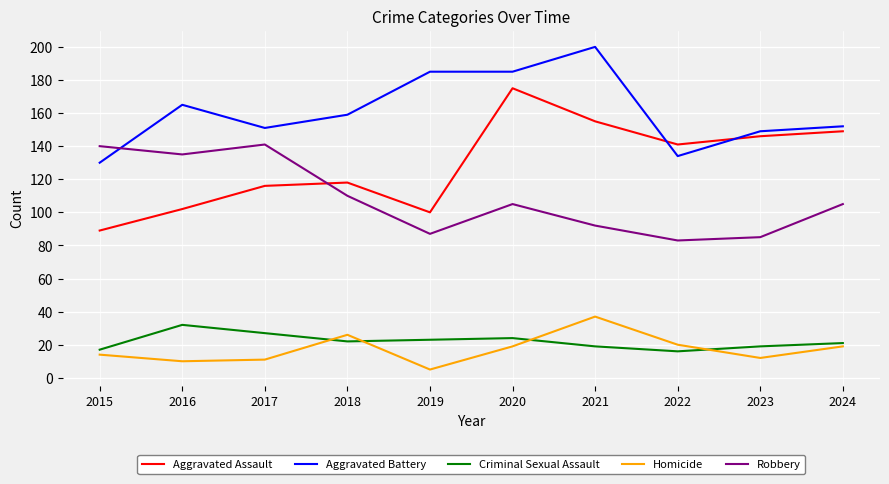

Which series has the largest total across all categories?

Aggravated Battery